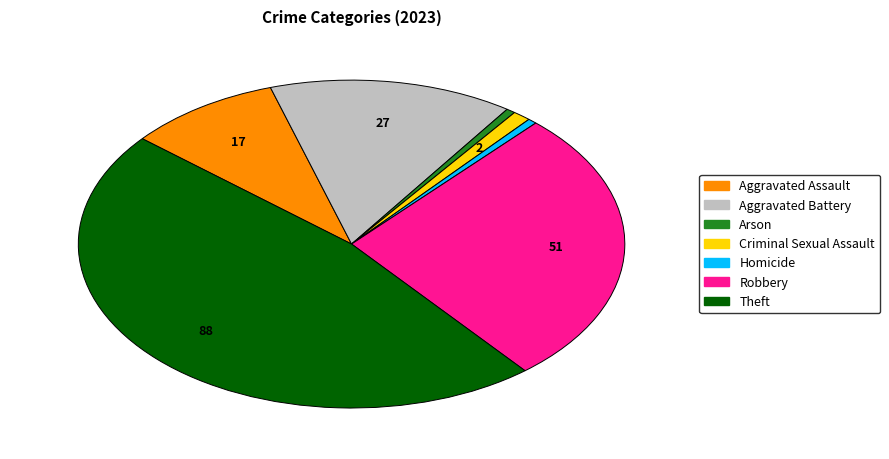

Does Homicide account for over 50% of the chart?

No